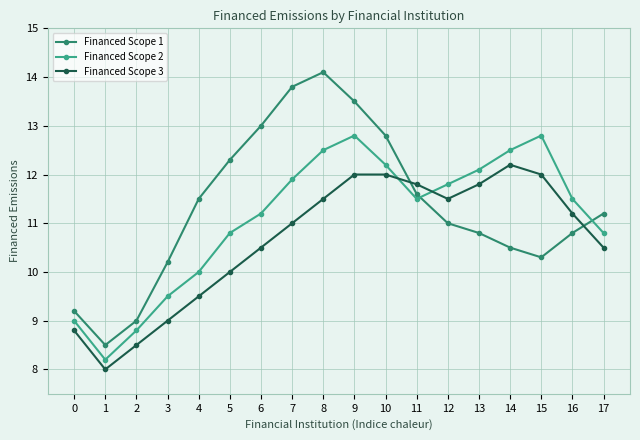

In Financed Scope 2, how many points are lower than both neighbors (excluding endpoints)?

2